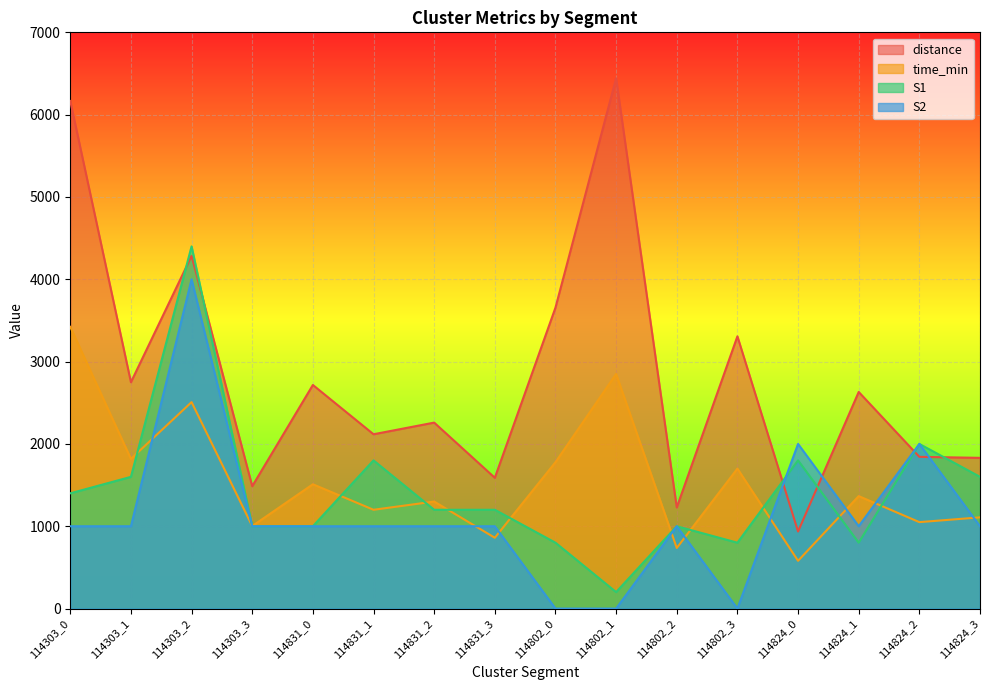

True or false: time_min has a value of 1604.1 at 114303_2.

False